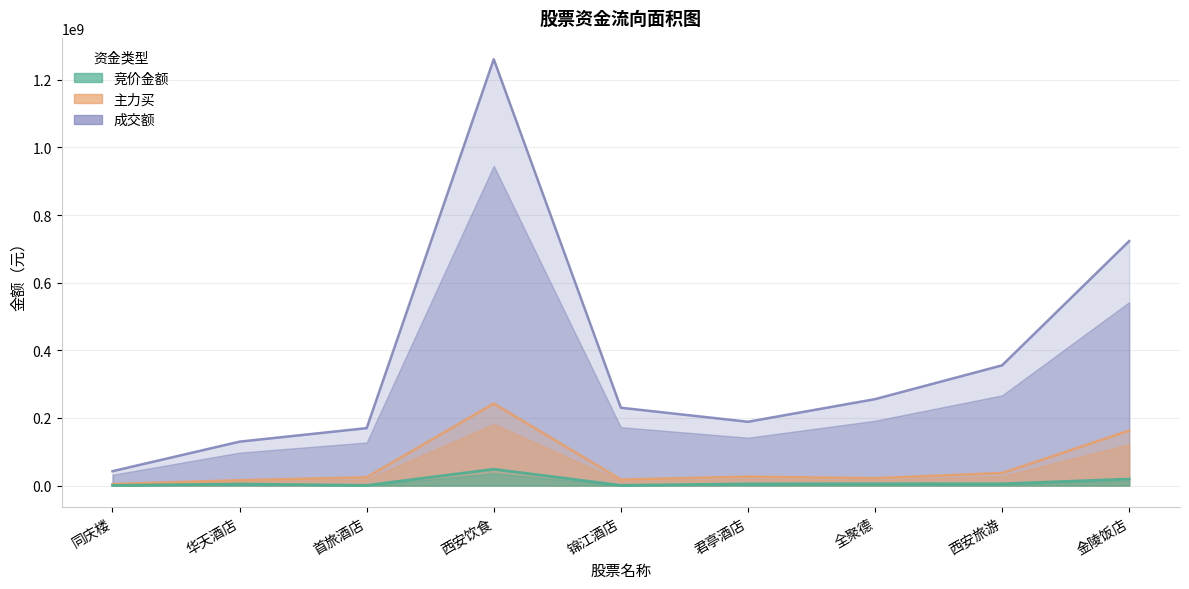

Reading right to left, list all the values displayed in this chart.

竞价金额: 金陵饭店=19250592	西安旅游=5179475	全聚德=5278086	君亭酒店=4965400	锦江酒店=693936	西安饮食=48264466	首旅酒店=622500	华天酒店=4482357	同庆楼=551025
主力买: 金陵饭店=162598838	西安旅游=37011539	全聚德=21650475	君亭酒店=26351106	锦江酒店=17585482	西安饮食=242418972	首旅酒店=24296139	华天酒店=15768184	同庆楼=4376942
成交额: 金陵饭店=723141180	西安旅游=355569484	全聚德=255540888	君亭酒店=188689308	锦江酒店=230162764	西安饮食=1261035892	首旅酒店=169844250	华天酒店=129830974	同庆楼=42435428